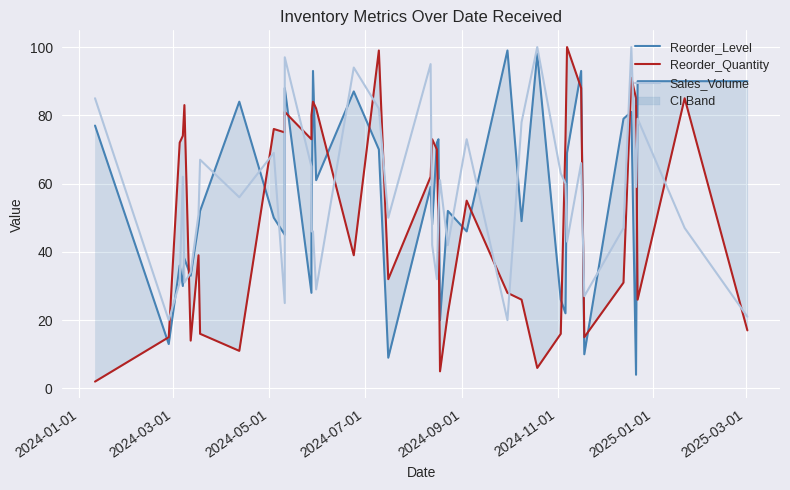

Which series ends up on top after the final intersection of Reorder_Level and Sales_Volume?

Reorder_Level